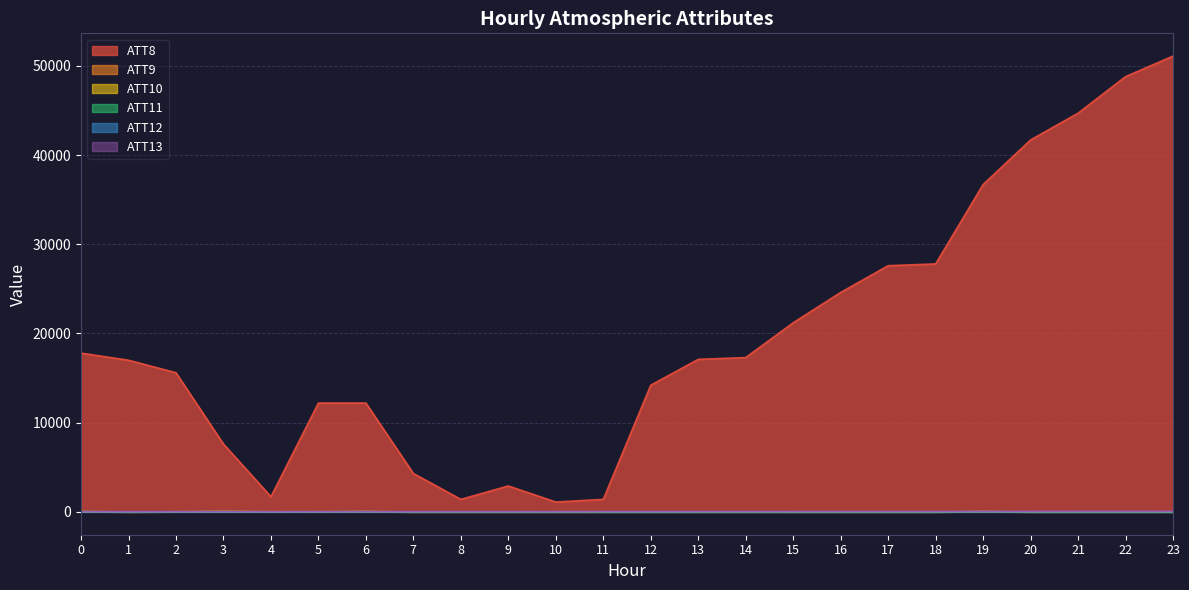

Does the chart display data point markers on the line(s)?

No